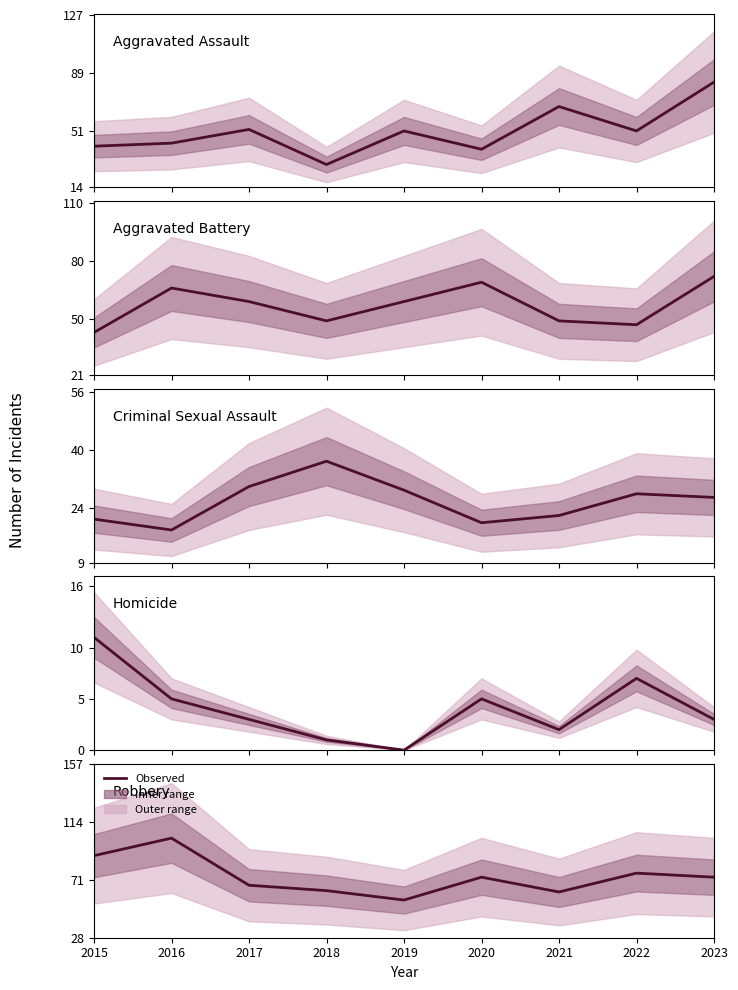

Where do Robbery and Aggravated Battery first cross each other?

2018 and 2019